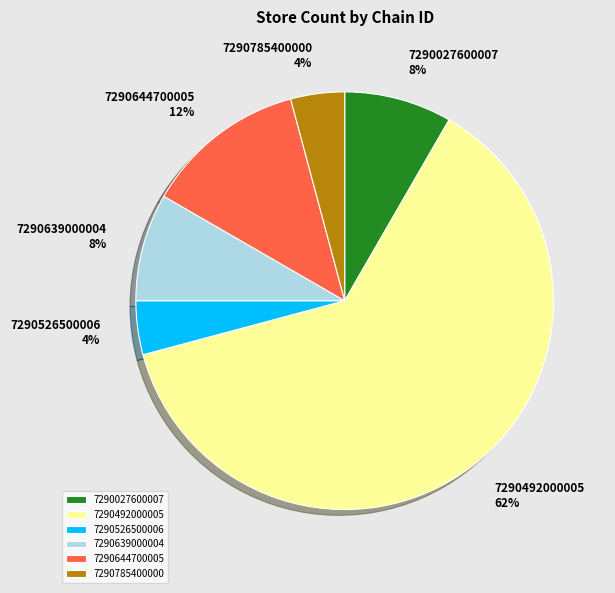

Which slice is the largest?

7290492000005